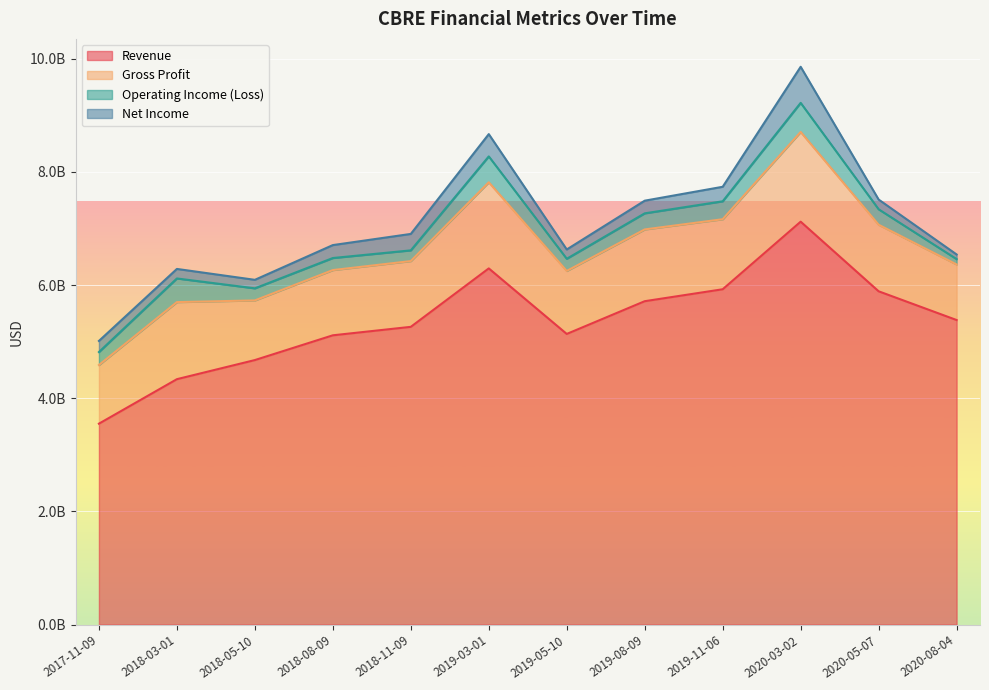

The value of Revenue at 2020-03-02 is 12731693694. True or false?

False